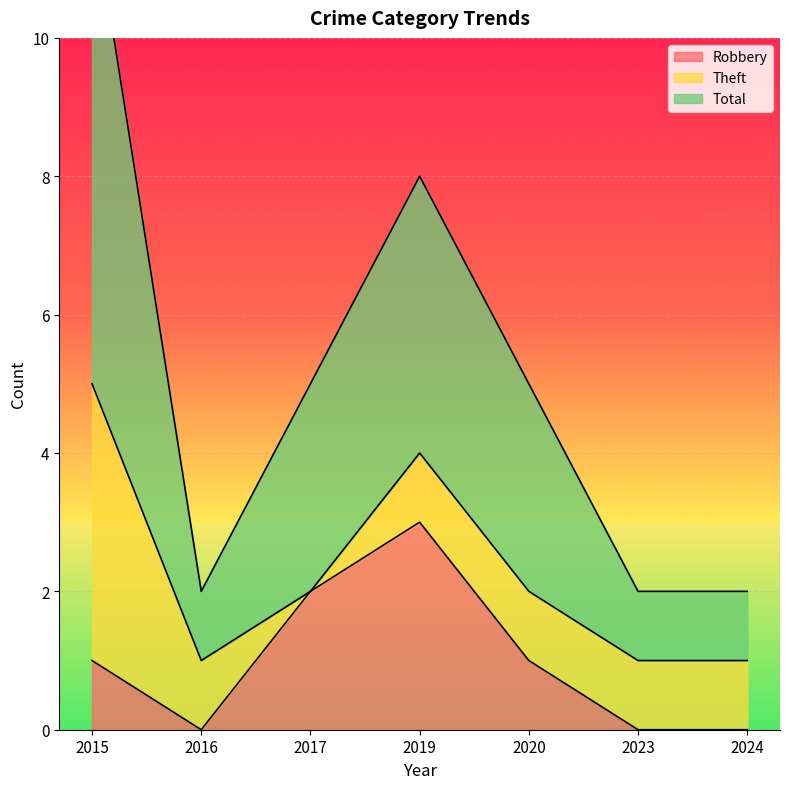

What is the difference between the Total values at 2019 and 2023?

6